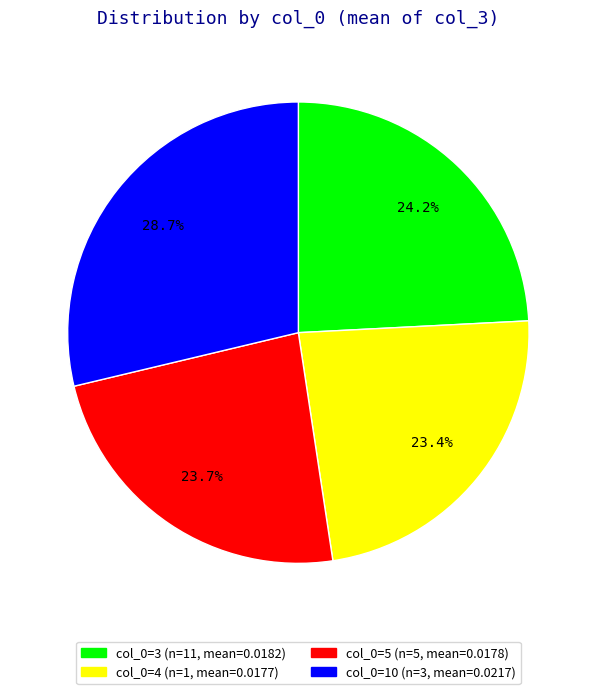

Is there any slice that represents more than half of the pie?

No